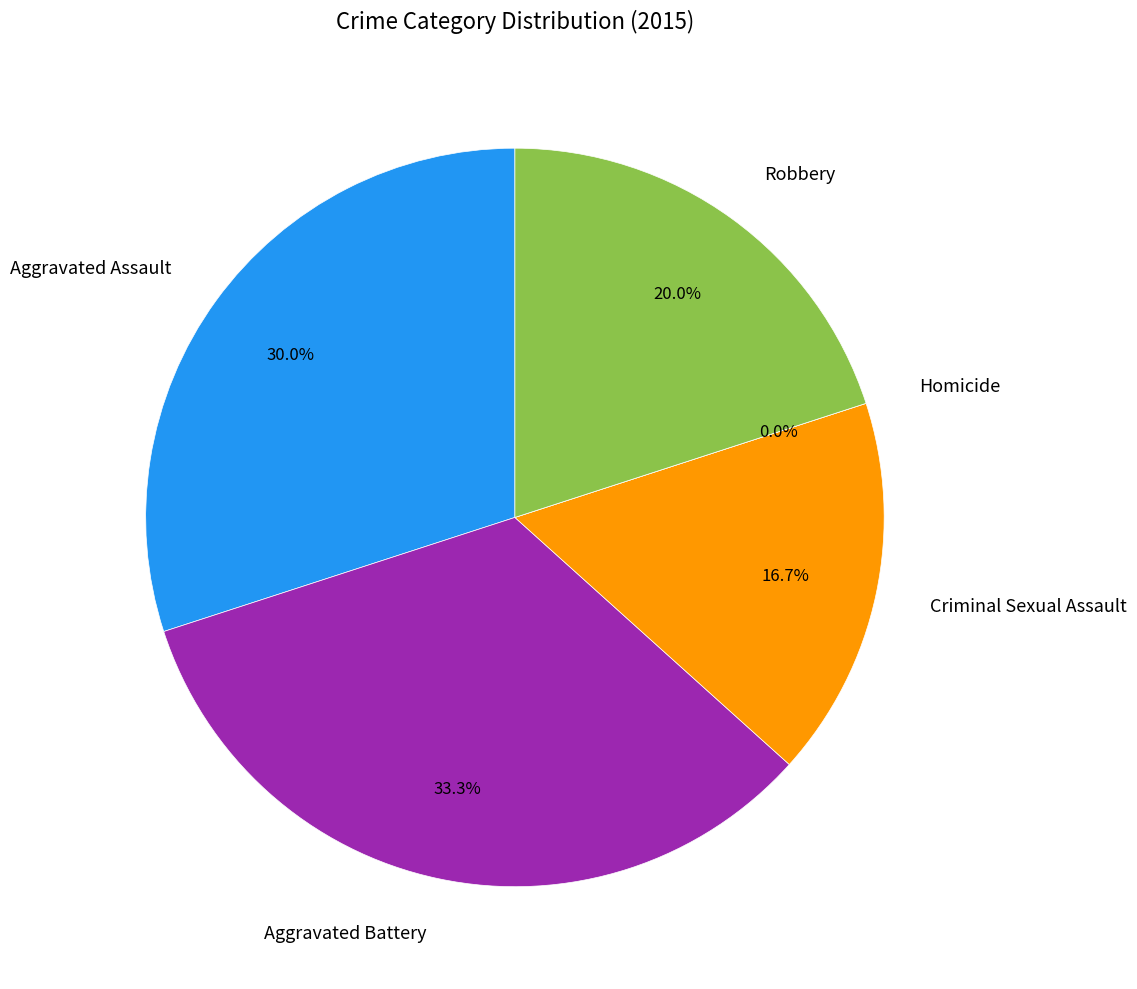

Is it true that Criminal Sexual Assault is 27% of the pie?

False